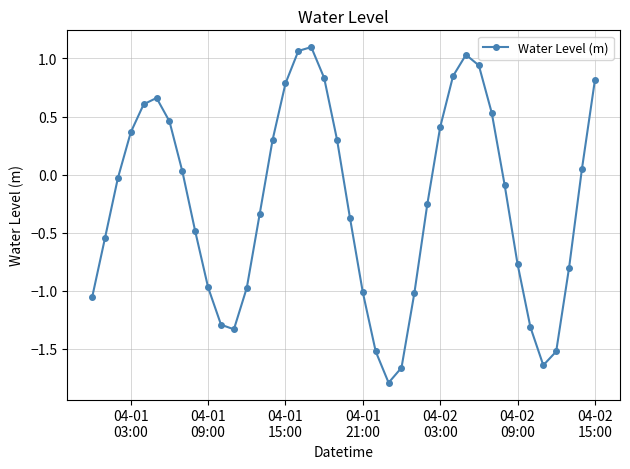

What is the difference between the maximum and minimum values?

2.9